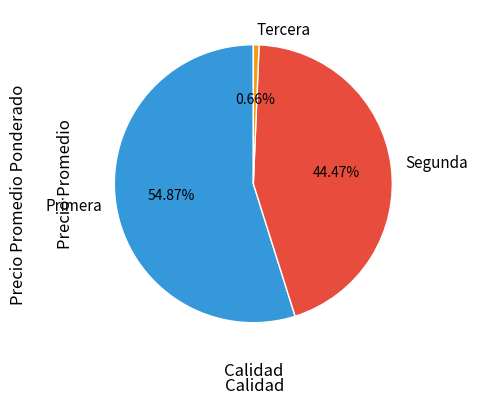

What percentage is the Primera slice, to the nearest percent?

55%